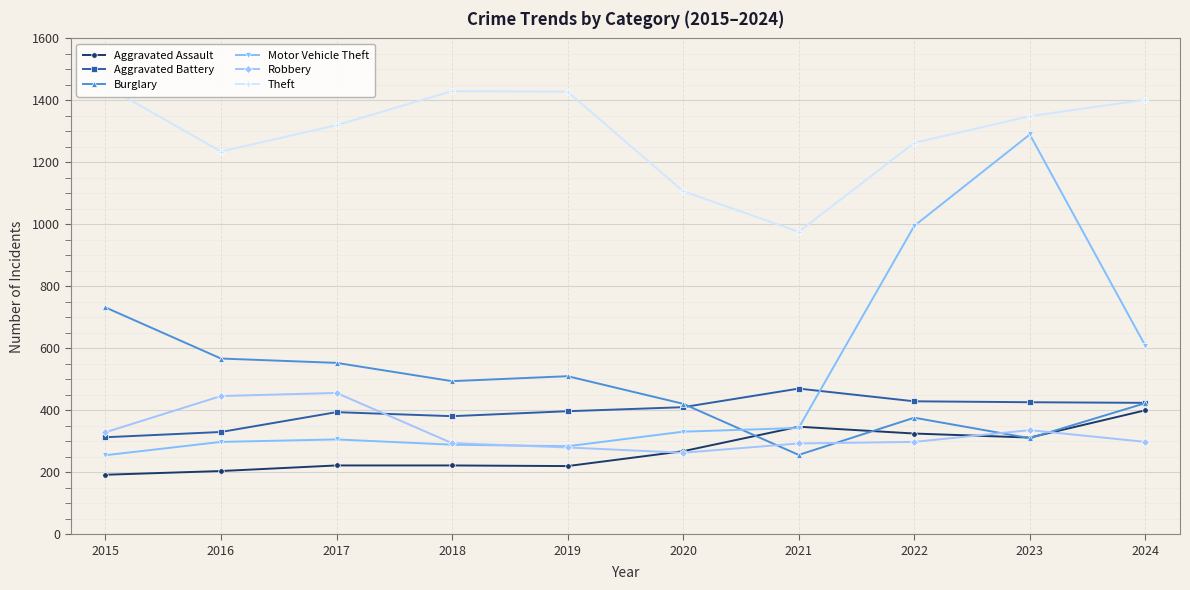

The Motor Vehicle Theft series shows 137 at 2017. True or false?

False